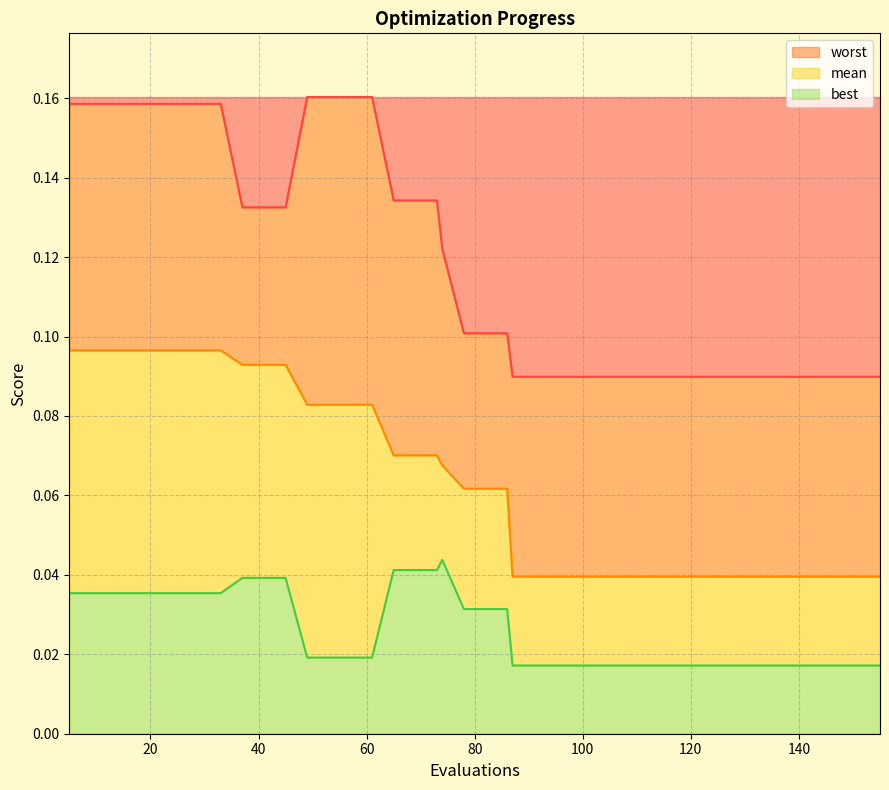

Does the chart display data point markers on the line(s)?

No